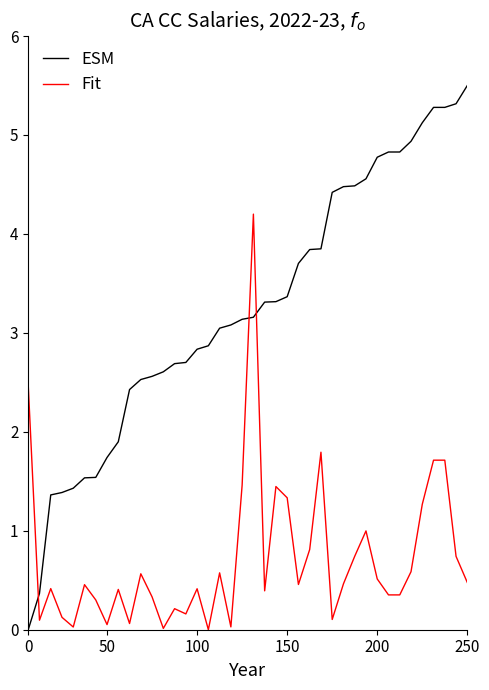

Which series has the largest total across all categories?

ESM